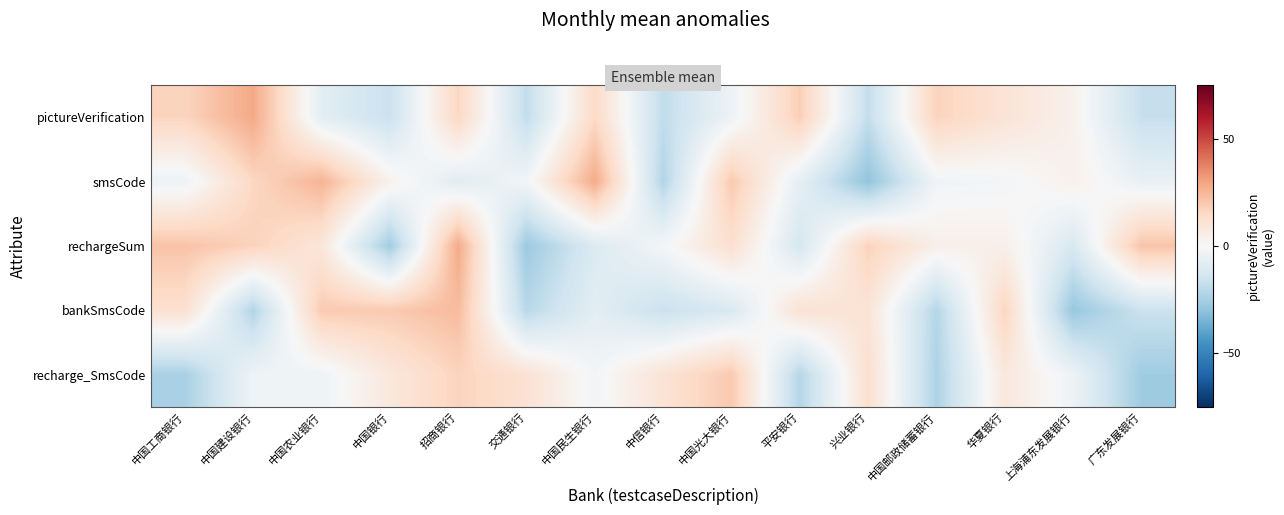

What is the spread (max minus min) of values at 中国光大银行?

31.2